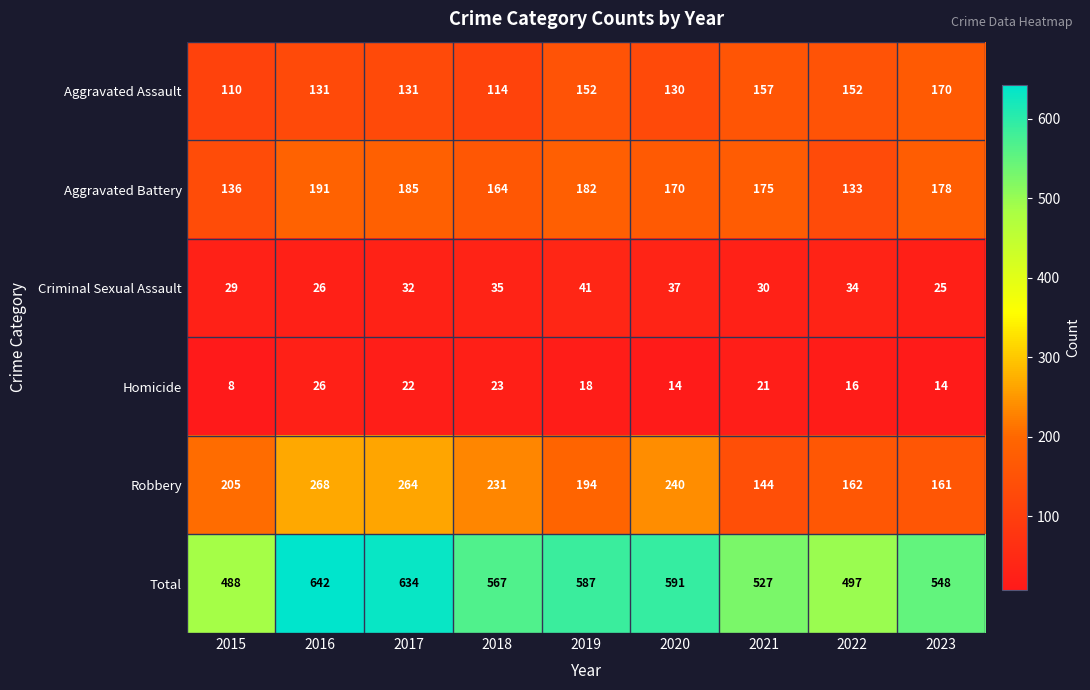

What is the sum of the Total values at 2017 and 2023?

1182